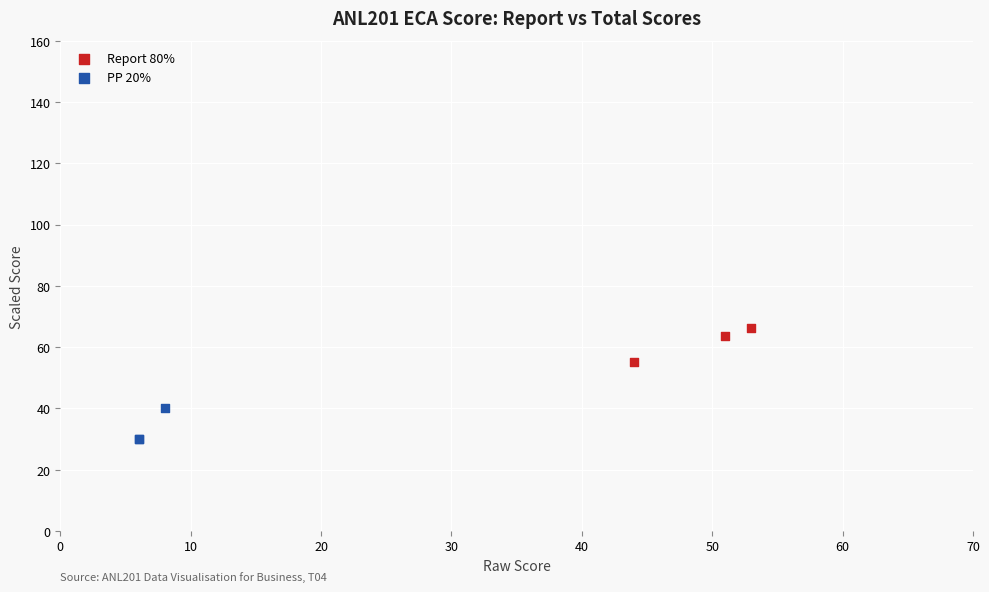

Which series contains the highest Y value?

Report 80%